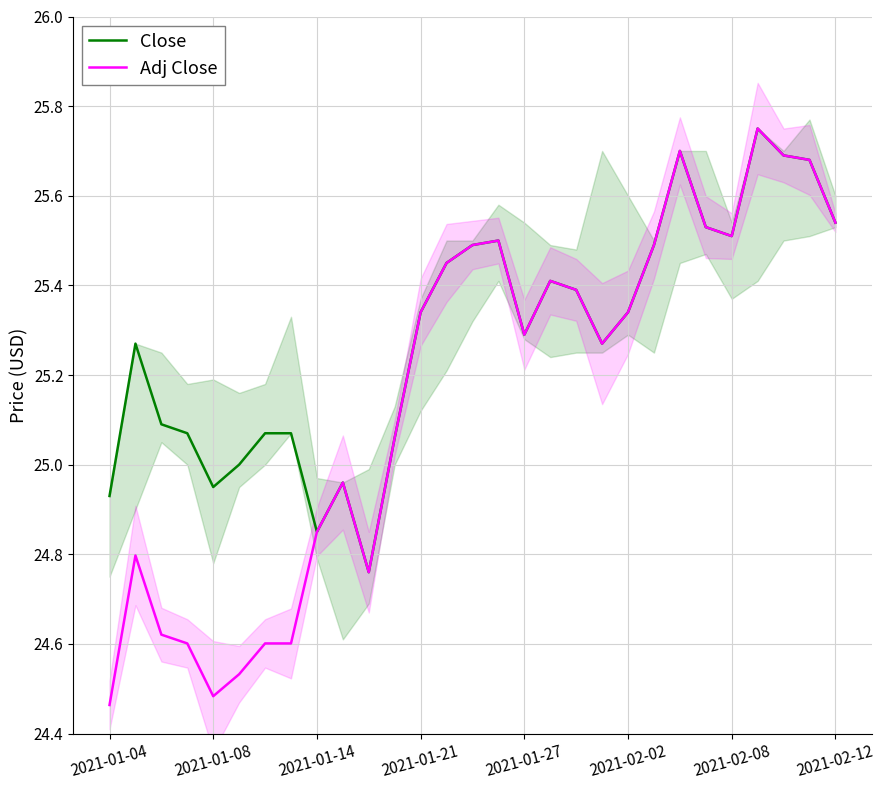

Is the value of Adj Close at 2021-01-04 greater than the value of Close at 2021-01-08?

No